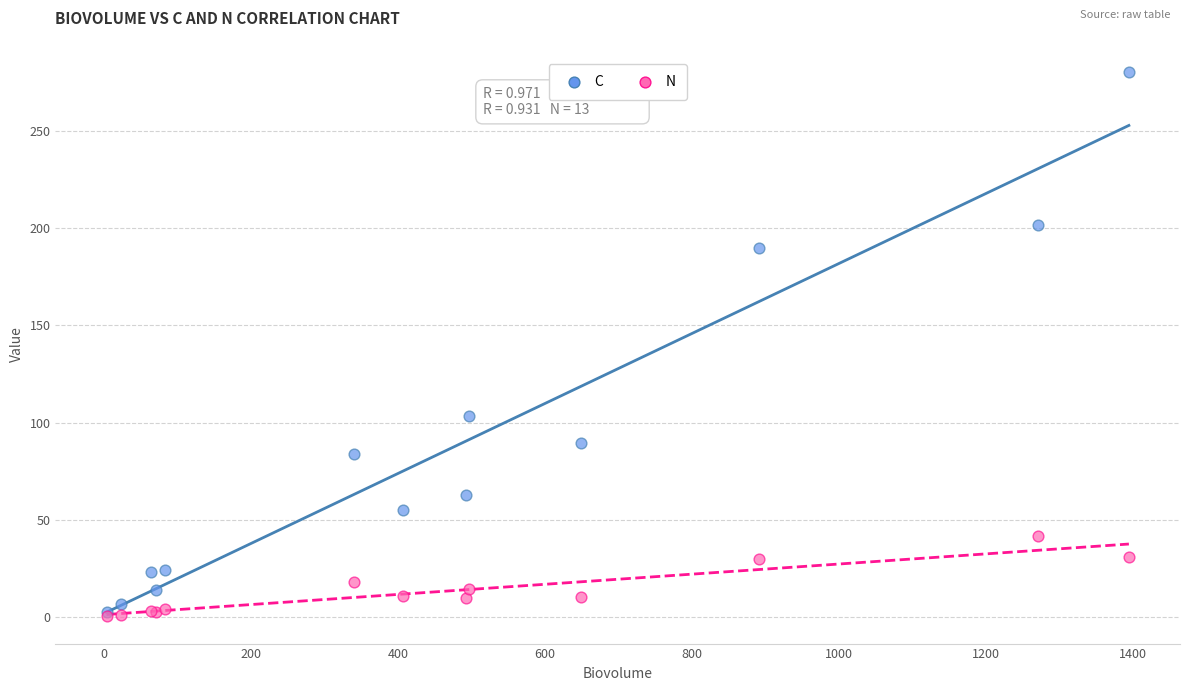

What are all the series names shown in the legend?

C, N